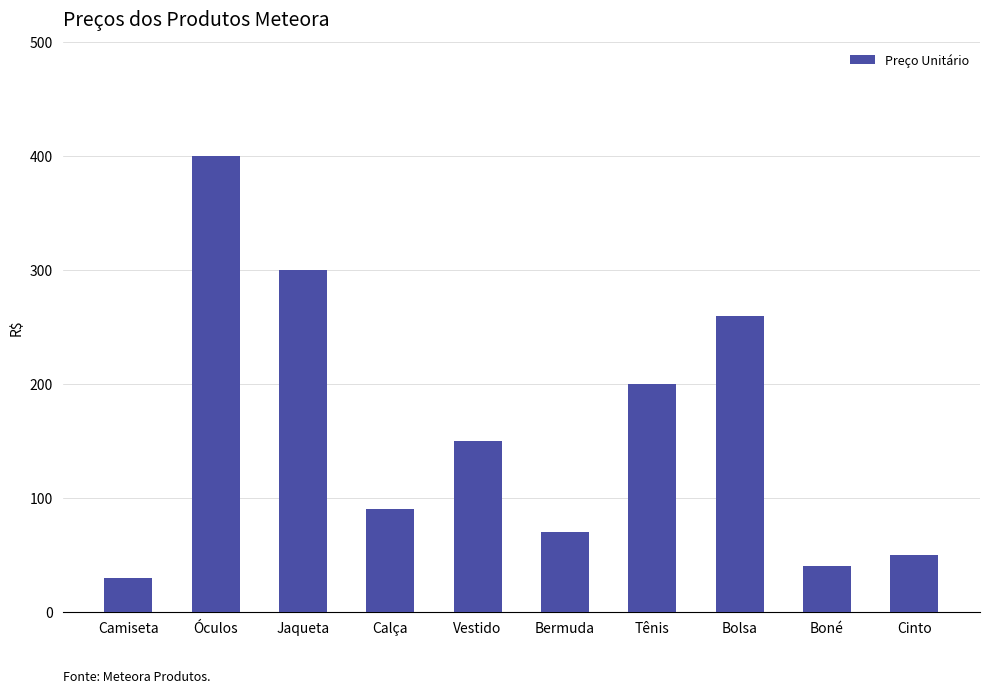

What is the difference between the second highest and minimum values?

270.0